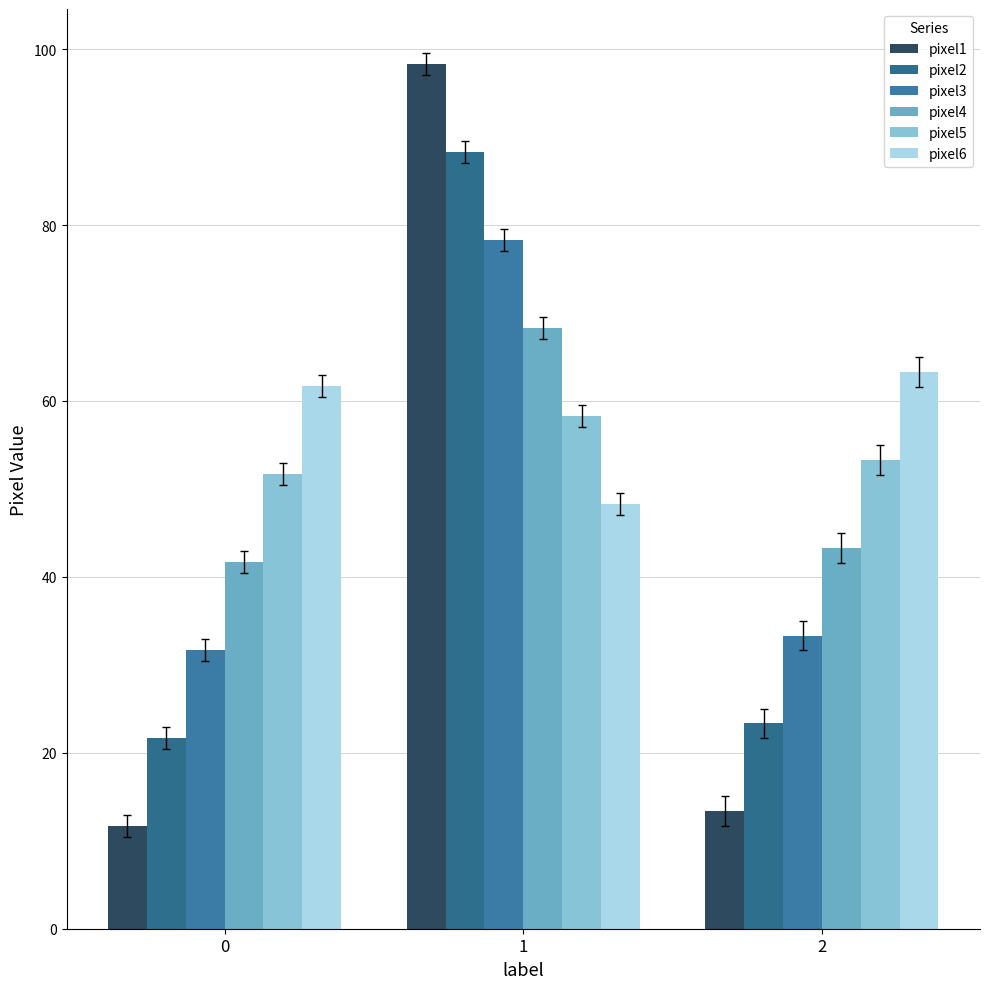

What is the spread (max minus min) of values at 0?

50.0